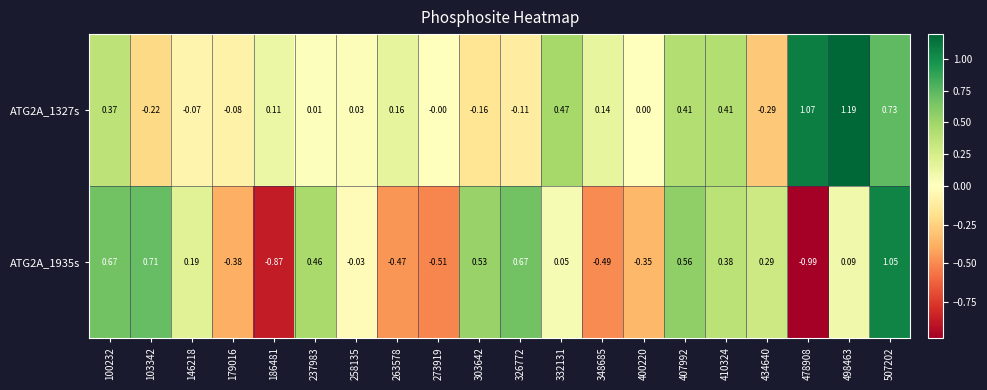

How many categories are shown in the chart?

20